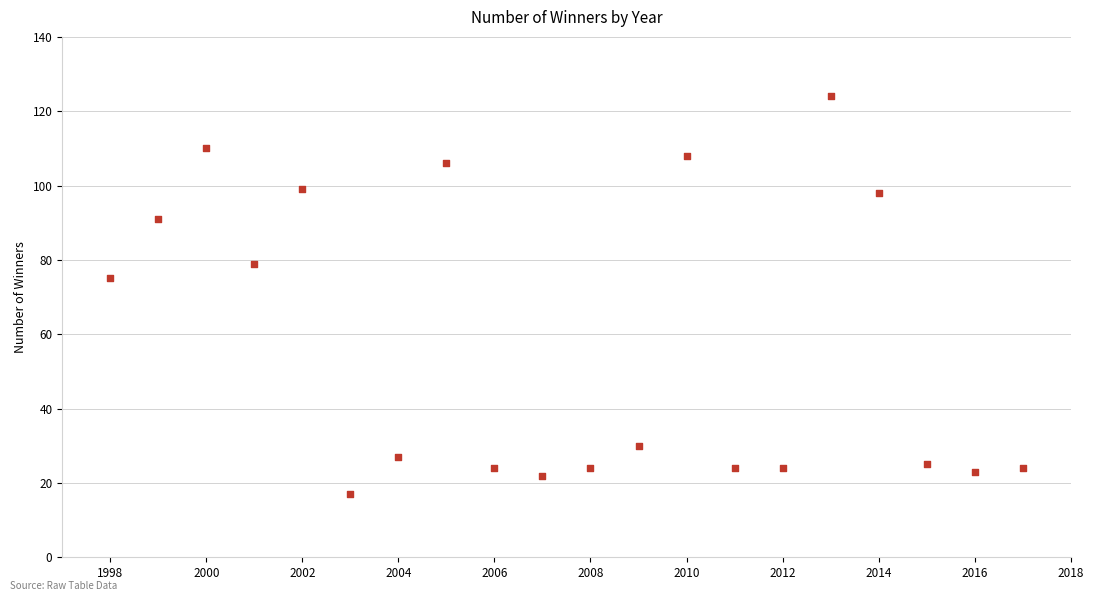

What Y value in the scatter plot is closest to 70?

75